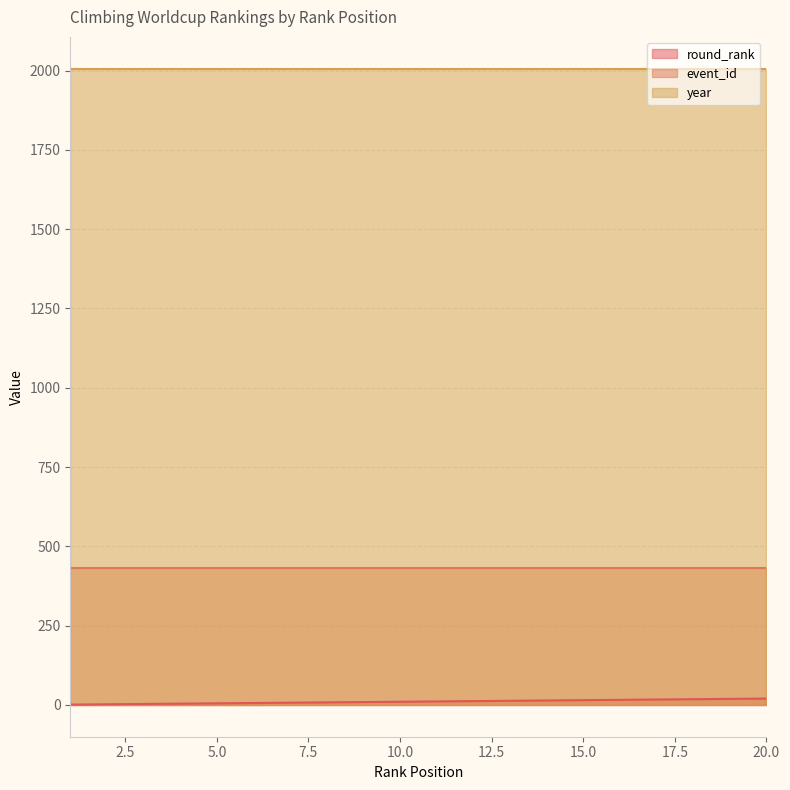

Is it true that round_rank equals 1 at 1?

True